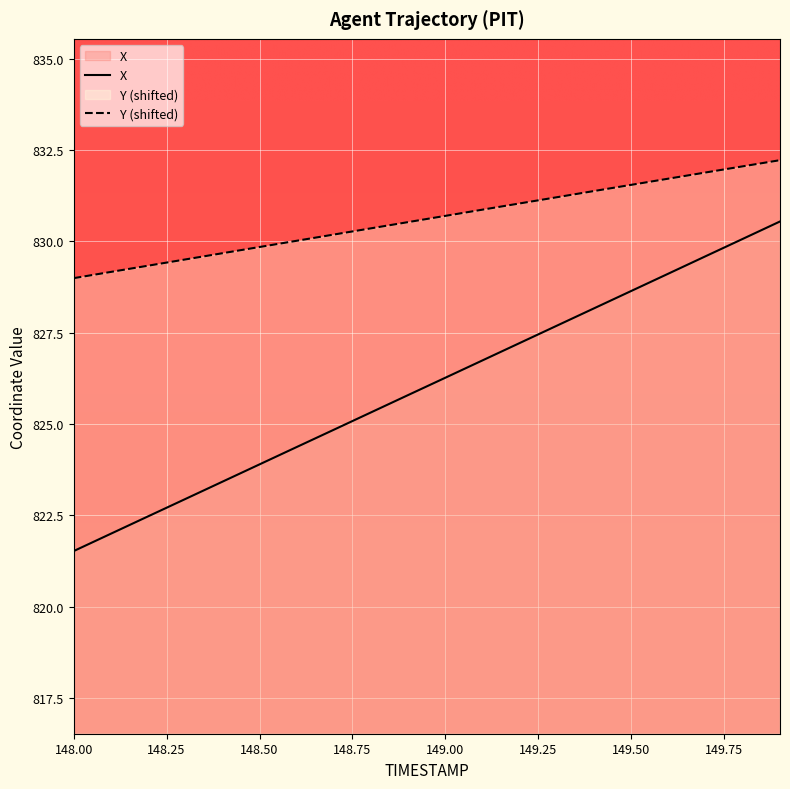

Reading left to right, extract all data points from this chart.

X: 148.0=821.5	148.1=822.0	148.2=822.5	148.3=822.9	148.4=823.4	148.5=823.9	148.6=824.4	148.7=824.8	148.8=825.3	148.9=825.8	149.0=826.3	149.1=826.7	149.2=827.2	149.3=827.7	149.4=828.2	149.5=828.6	149.6=829.1	149.7=829.6	149.8=830.1	149.9=830.5
Y: 148.0=829.0	148.1=829.2	148.2=829.3	148.3=829.5	148.4=829.7	148.5=829.8	148.6=830.0	148.7=830.2	148.8=830.4	148.9=830.5	149.0=830.7	149.1=830.9	149.2=831.0	149.3=831.2	149.4=831.4	149.5=831.5	149.6=831.7	149.7=831.9	149.8=832.1	149.9=832.2